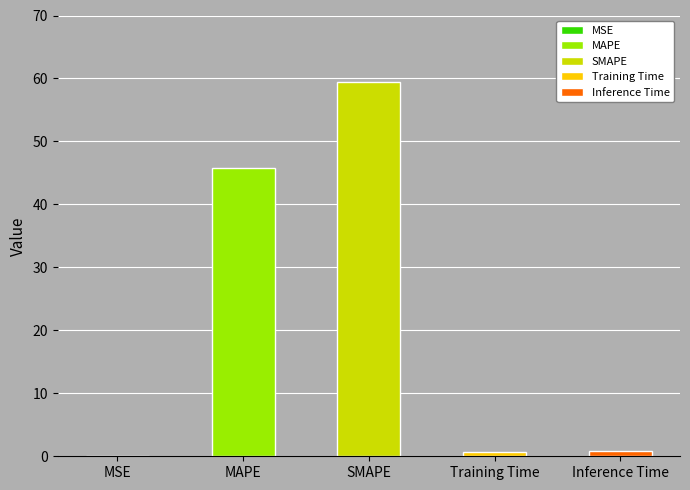

What is the label of the 2nd bar from the right?

Training Time